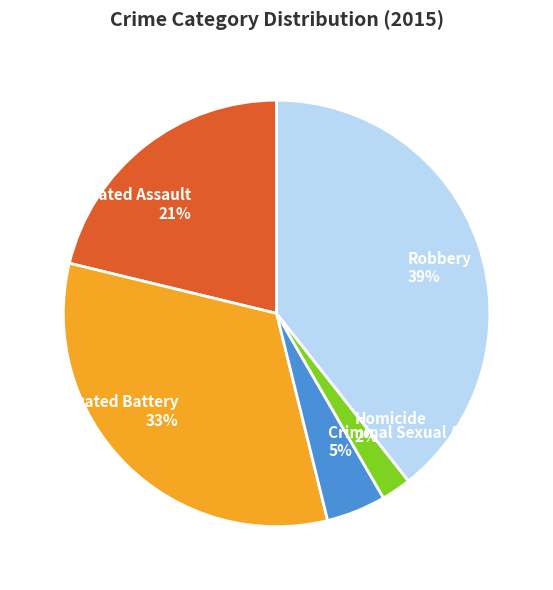

Is it true that Criminal Sexual Assault is 5% of the pie?

True